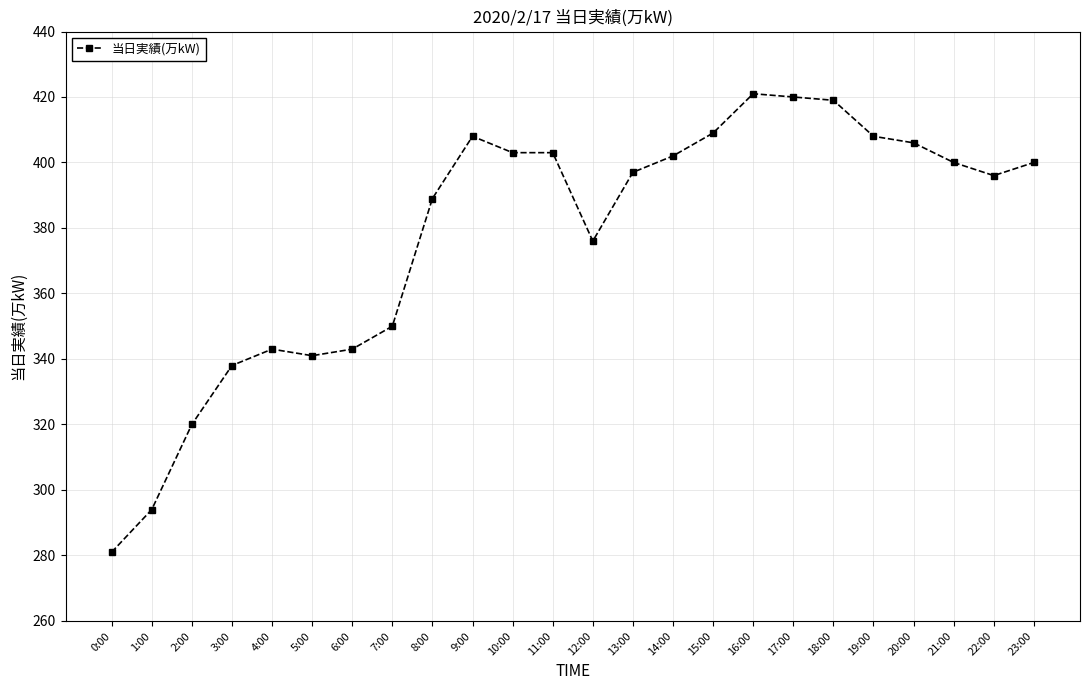

What position from the left is 7:00?

8